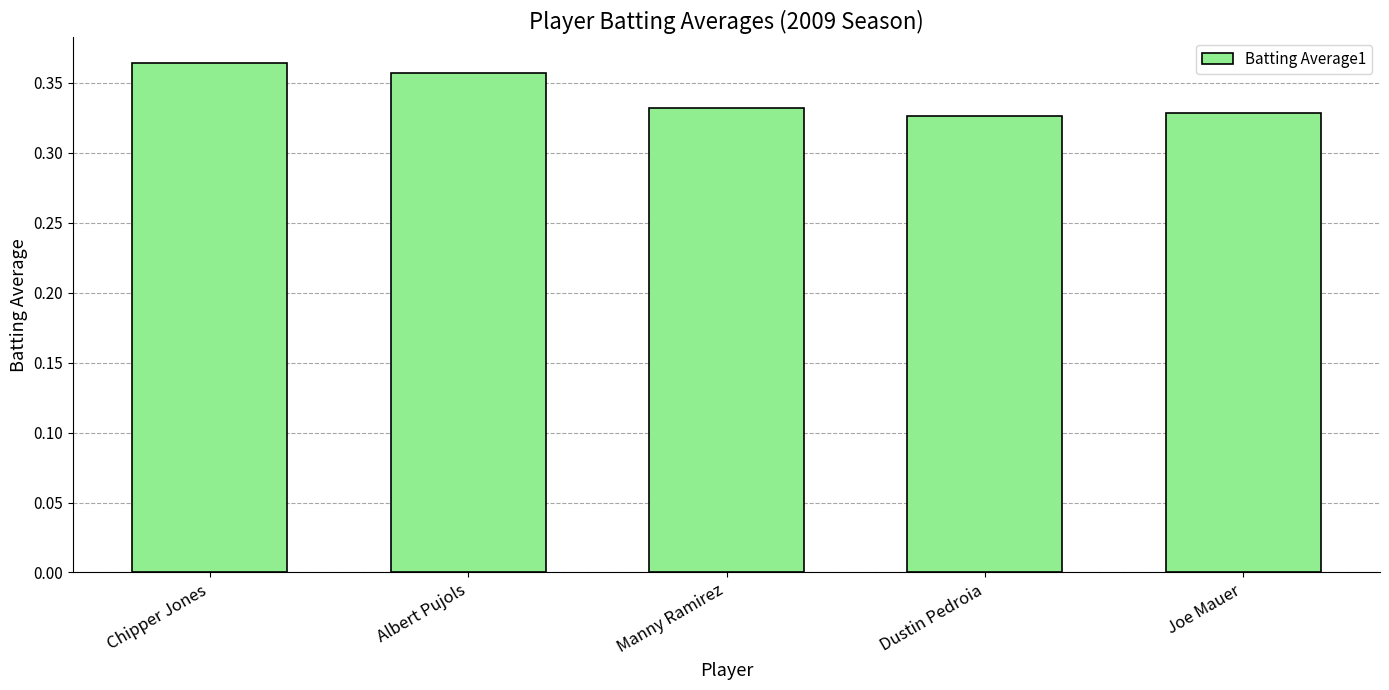

What is the sum of the values at Dustin Pedroia and Chipper Jones?

0.7